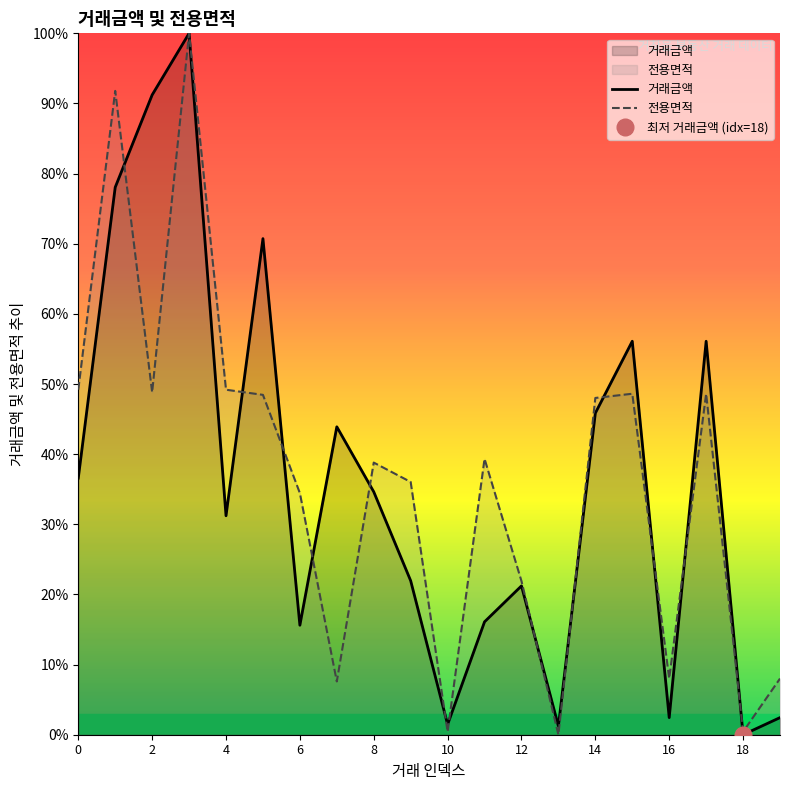

True or false: 거래금액 has more than 2 interior local peaks.

True